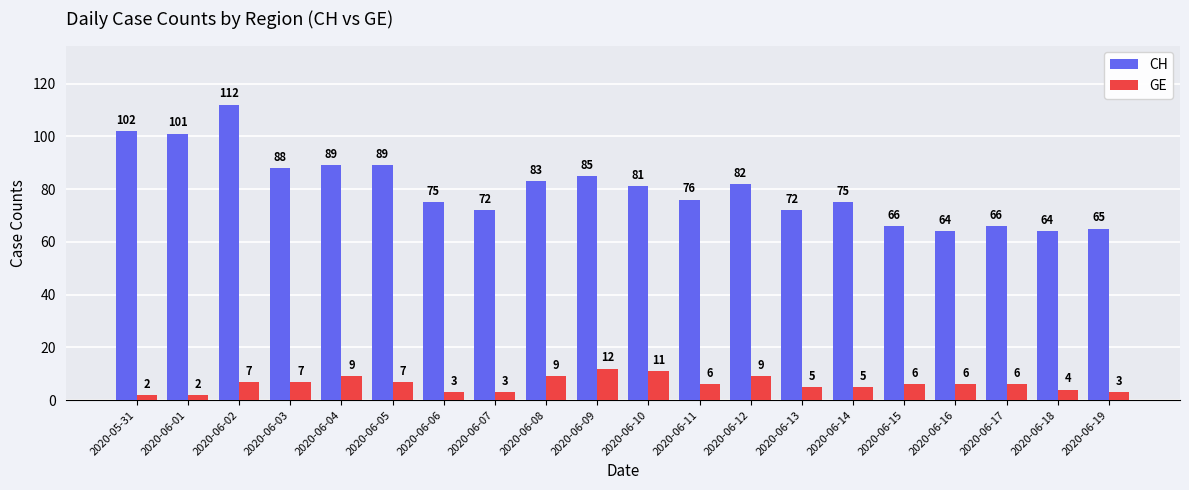

What is the label of the 2nd bar from the left?

2020-06-01